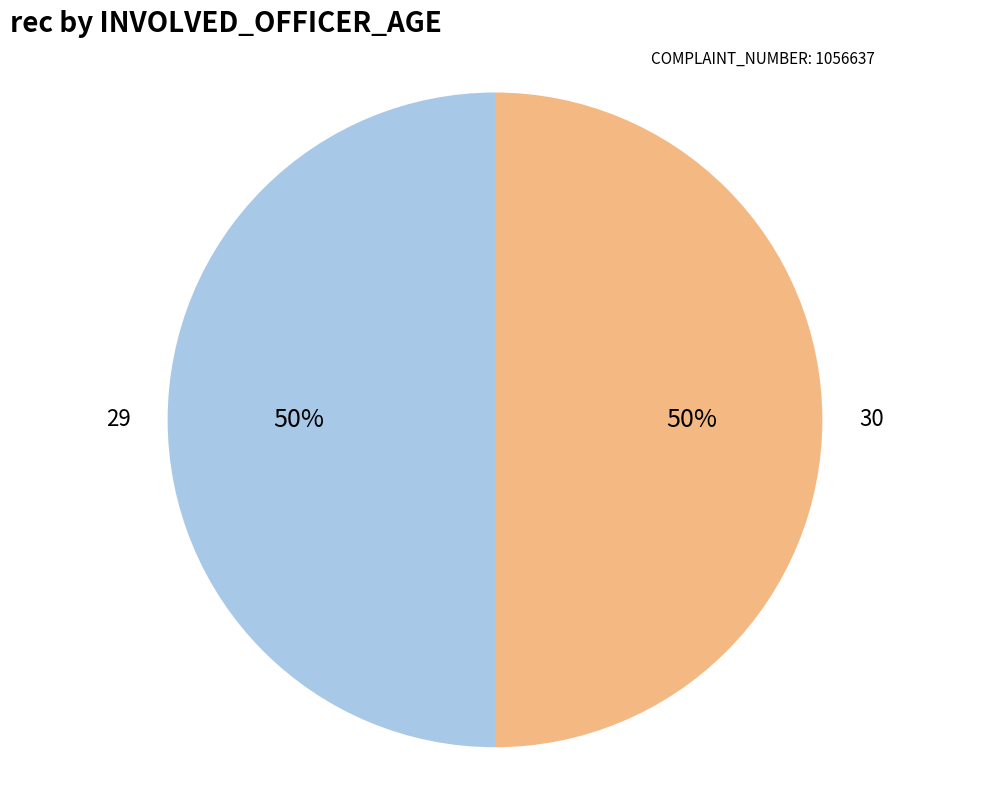

Is it true that 30 is 14% of the pie?

False